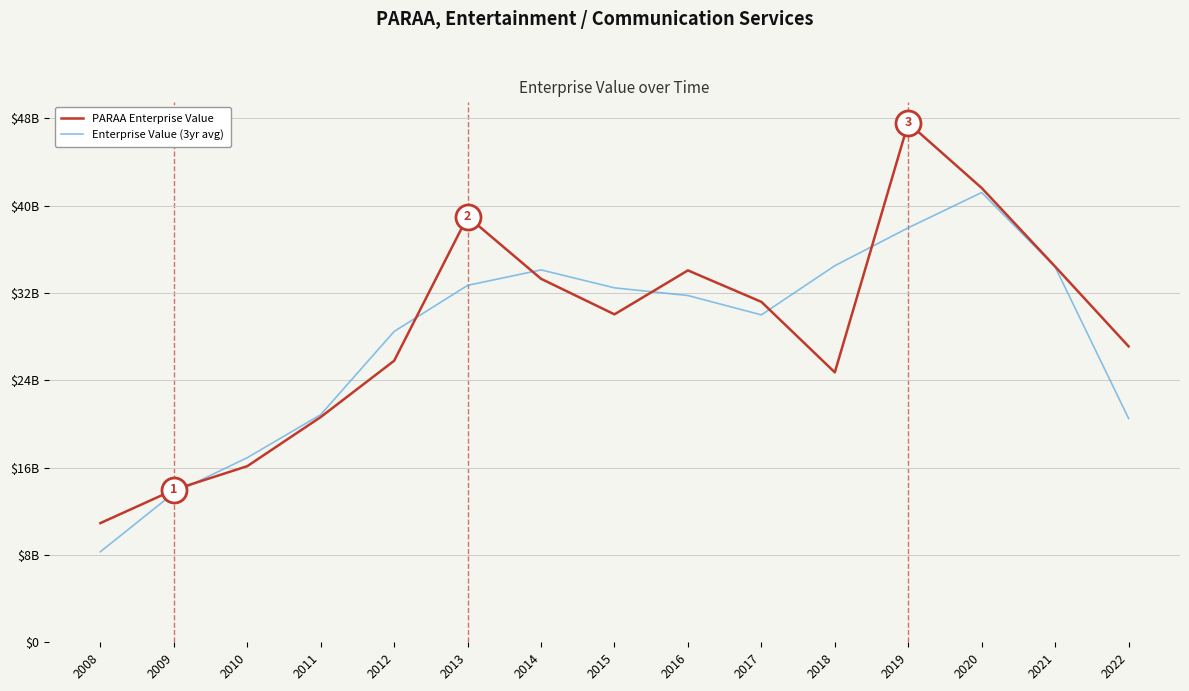

Is this an area chart (filled region under the line)?

No